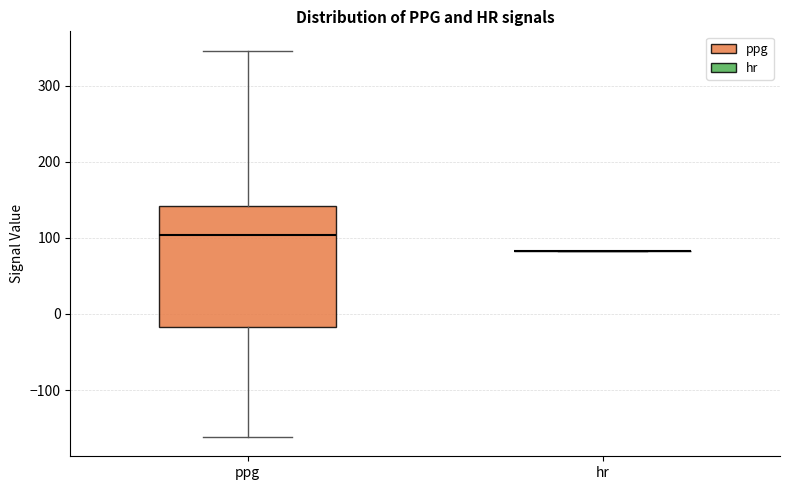

Reading left to right, transcribe this box plot: for each box, give where its median line is, the range the box spans, and where its two whiskers end, as read against the y-axis. The values are not printed on the chart, so give them approximately, as read against the axis.

ppg: median 100, box -20 to 140, whiskers -160 to 350
hr: box collapsed to a line at 80, whiskers 80 to 80